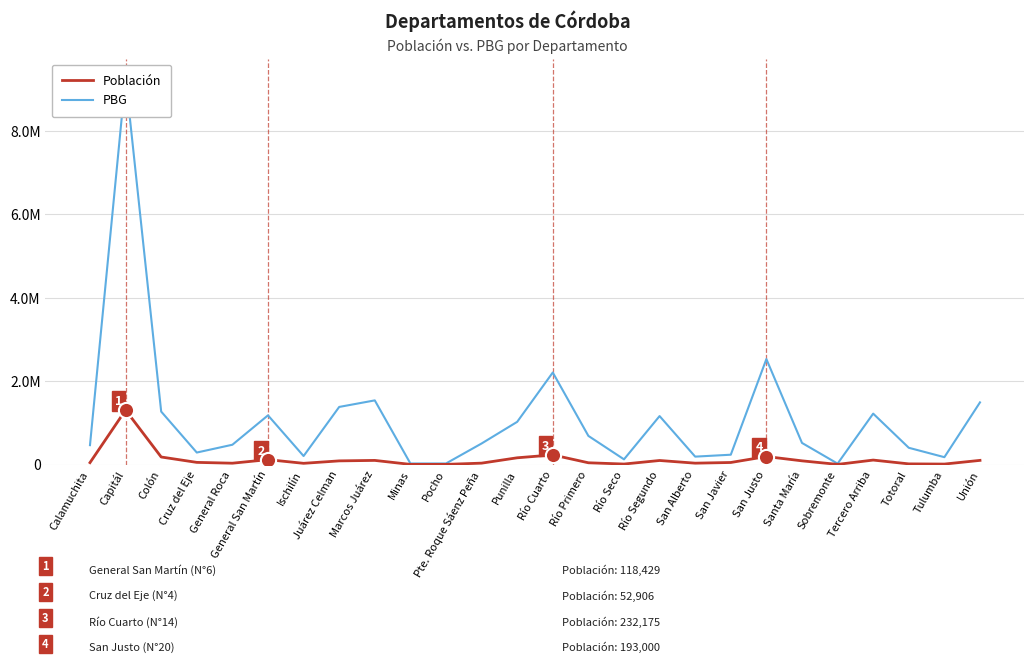

Which series reaches the minimum Y coordinate?

Población